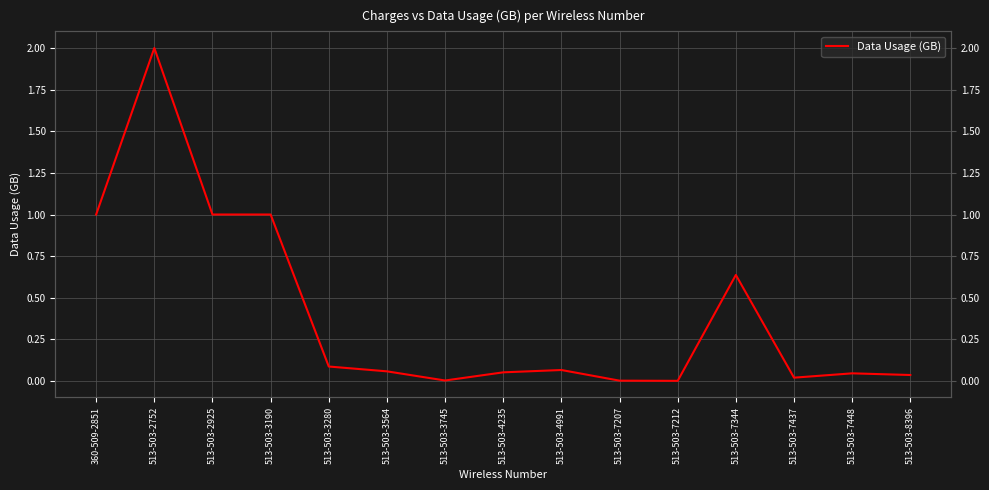

What is the maximum value shown in the chart?

2.0